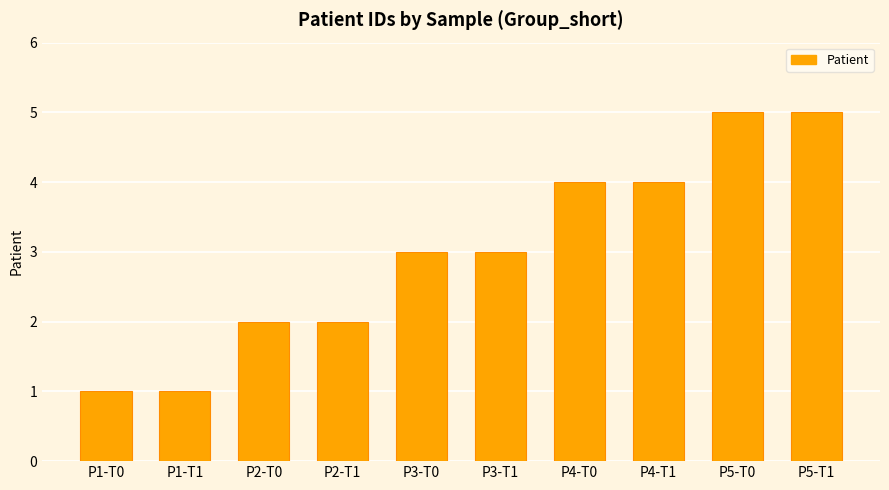

The chart shows a value of 3 at P3-T1. True or false?

True